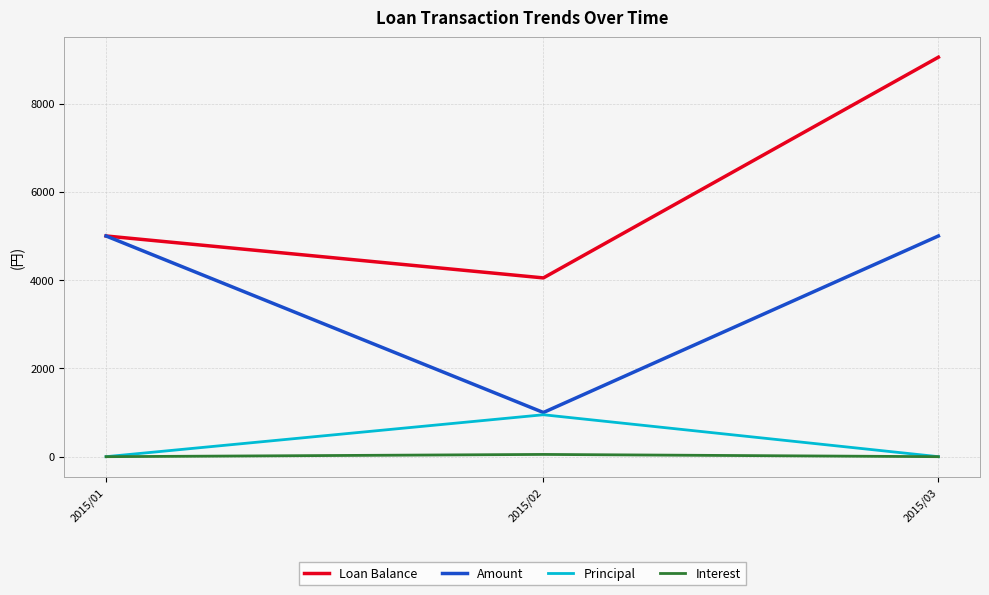

List the series in order of their peak value, highest first.

Loan Balance, Amount, Principal, Interest